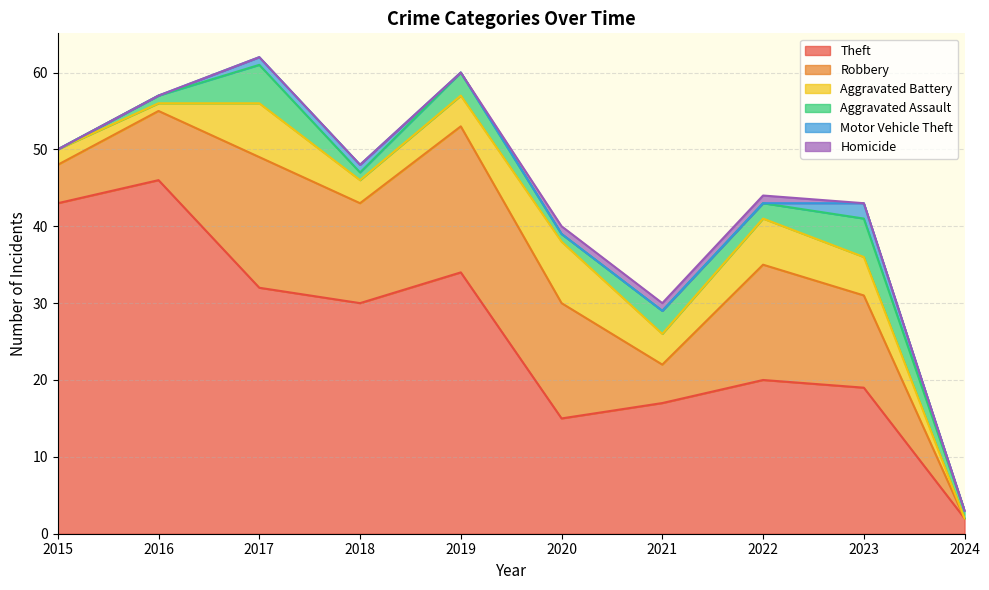

How many lines are shown in the chart?

6